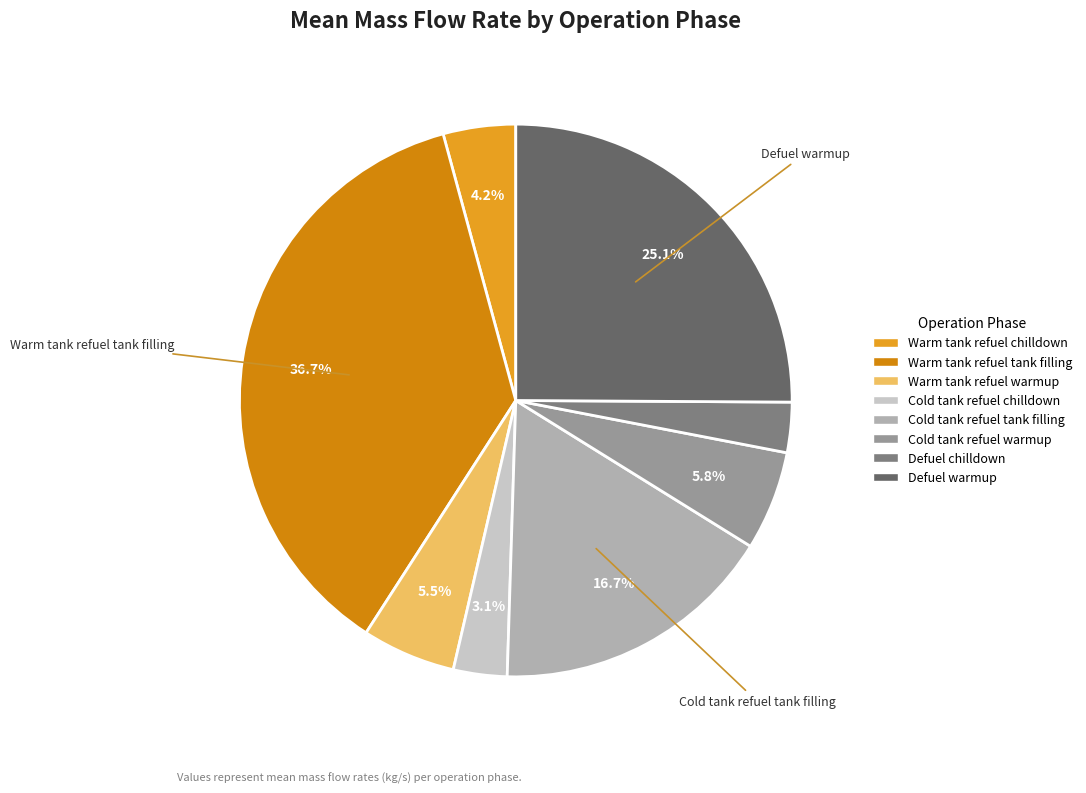

The Cold tank refuel chilldown slice represents 1% of the pie. True or false?

False